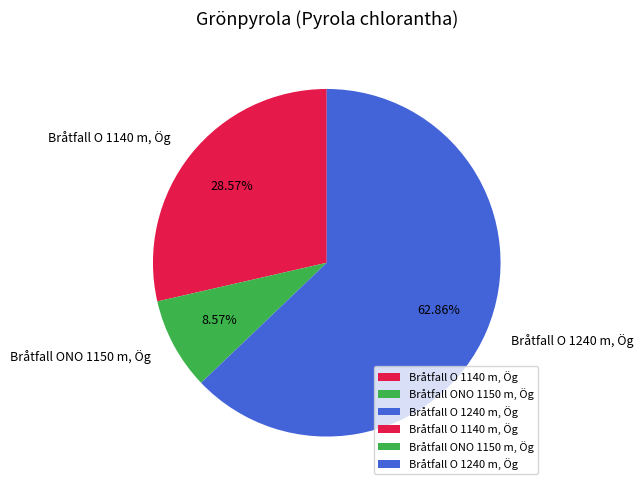

Rank the categories by value from highest to lowest.

Bråtfall O 1240 m, Ög, Bråtfall O 1140 m, Ög, Bråtfall ONO 1150 m, Ög